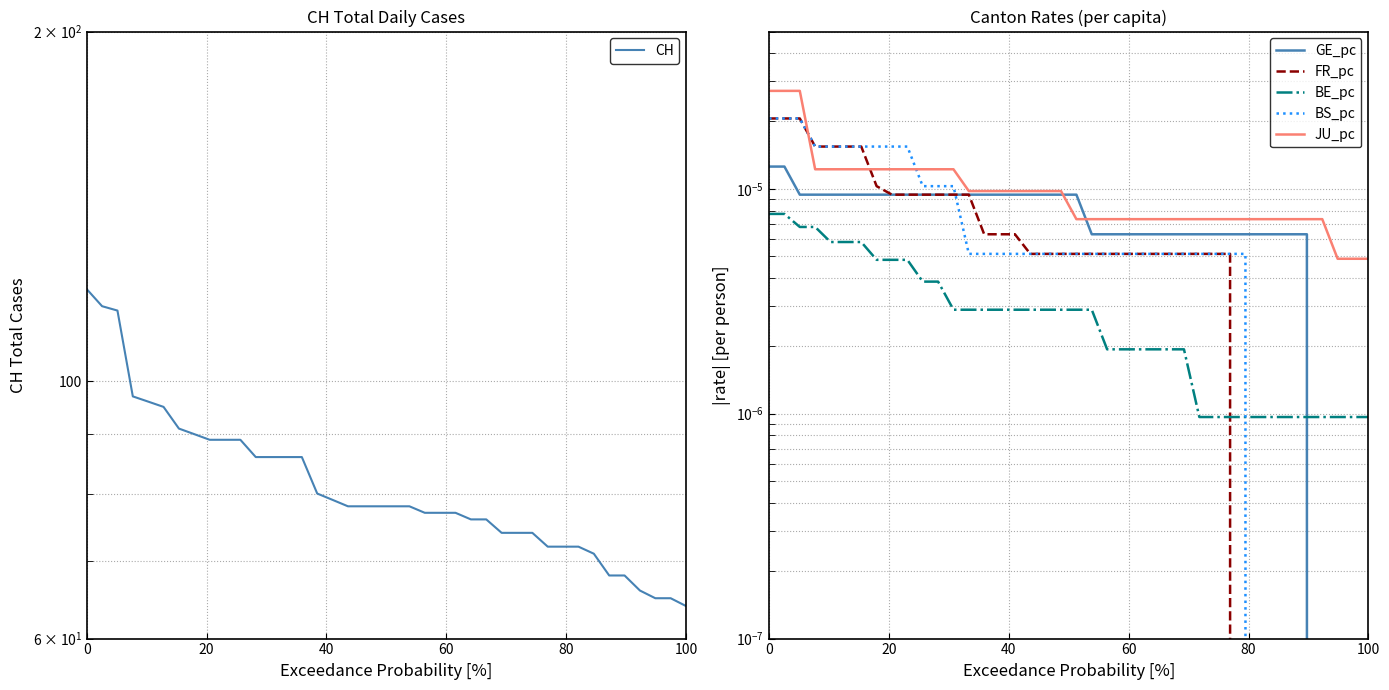

Reading left to right, extract all data points from this chart.

CH: 120.0	116.0	115.0	97.0	96.0	95.0	91.0	90.0	89.0	89.0	89.0	86.0	86.0	86.0	86.0	80.0	79.0	78.0	78.0	78.0	78.0	78.0	77.0	77.0	77.0	76.0	76.0	74.0	74.0	74.0	72.0	72.0	72.0	71.0	68.0	68.0	66.0	65.0	65.0	64.0
GE_pc: 0.0	0.0	0.0	0.0	0.0	0.0	0.0	0.0	0.0	0.0	0.0	0.0	0.0	0.0	0.0	0.0	0.0	0.0	0.0	0.0	0.0	0.0	0.0	0.0	0.0	0.0	0.0	0.0	0.0	0.0	0.0	0.0	0.0	0.0	0.0	0.0	0.0	0.0	0.0	0.0
FR_pc: 0.0	0.0	0.0	0.0	0.0	0.0	0.0	0.0	0.0	0.0	0.0	0.0	0.0	0.0	0.0	0.0	0.0	0.0	0.0	0.0	0.0	0.0	0.0	0.0	0.0	0.0	0.0	0.0	0.0	0.0	0.0	0.0	0.0	0.0	0.0	0.0	0.0	0.0	0.0	0.0
BE_pc: 0.0	0.0	0.0	0.0	0.0	0.0	0.0	0.0	0.0	0.0	0.0	0.0	0.0	0.0	0.0	0.0	0.0	0.0	0.0	0.0	0.0	0.0	0.0	0.0	0.0	0.0	0.0	0.0	0.0	0.0	0.0	0.0	0.0	0.0	0.0	0.0	0.0	0.0	0.0	0.0
BS_pc: 0.0	0.0	0.0	0.0	0.0	0.0	0.0	0.0	0.0	0.0	0.0	0.0	0.0	0.0	0.0	0.0	0.0	0.0	0.0	0.0	0.0	0.0	0.0	0.0	0.0	0.0	0.0	0.0	0.0	0.0	0.0	0.0	0.0	0.0	0.0	0.0	0.0	0.0	0.0	0.0
JU_pc: 0.0	0.0	0.0	0.0	0.0	0.0	0.0	0.0	0.0	0.0	0.0	0.0	0.0	0.0	0.0	0.0	0.0	0.0	0.0	0.0	0.0	0.0	0.0	0.0	0.0	0.0	0.0	0.0	0.0	0.0	0.0	0.0	0.0	0.0	0.0	0.0	0.0	0.0	0.0	0.0